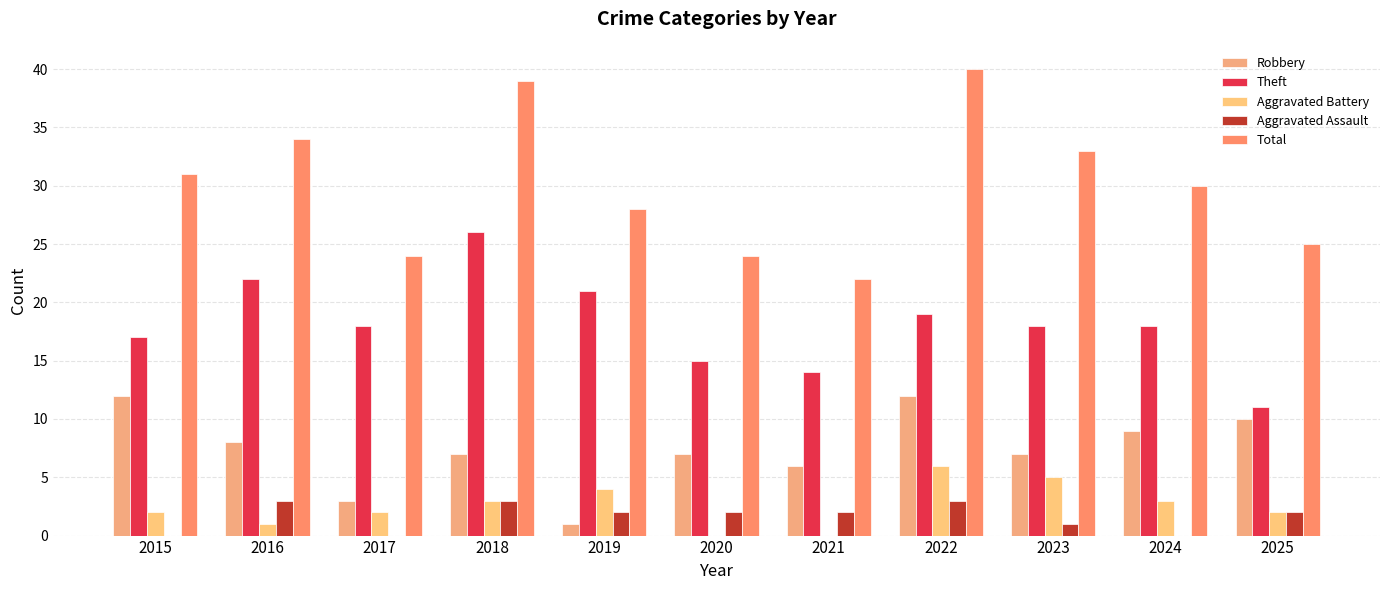

What are all the series names shown in the legend?

Robbery, Theft, Aggravated Battery, Aggravated Assault, Total